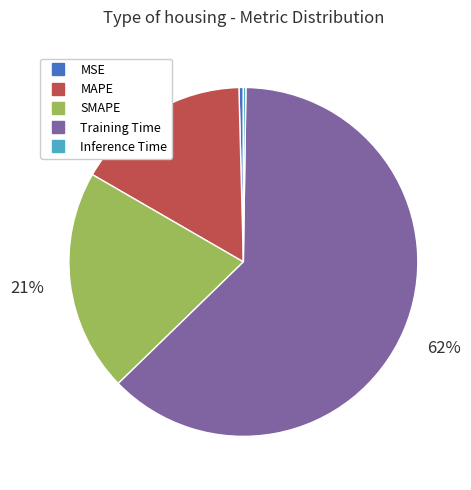

Which slice is the largest?

Training Time